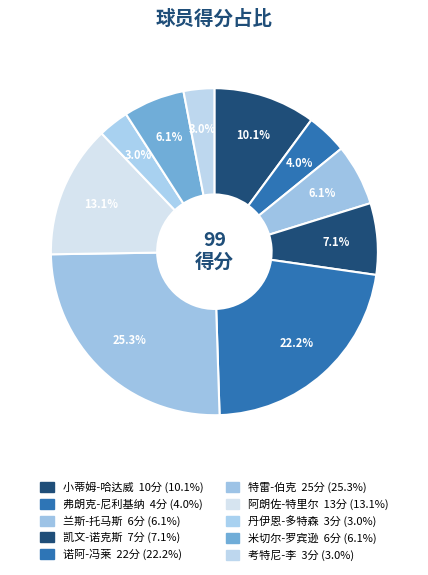

Is the sum of 兰斯-托马斯 and 丹伊恩-多特森 greater than half?

No